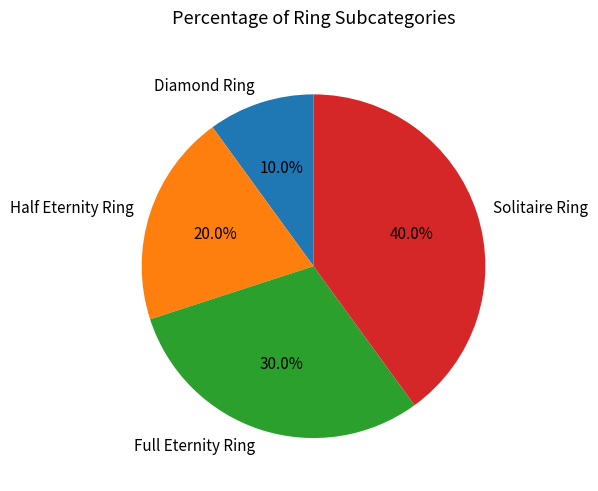

To the nearest percent, what is the average slice percentage?

25%